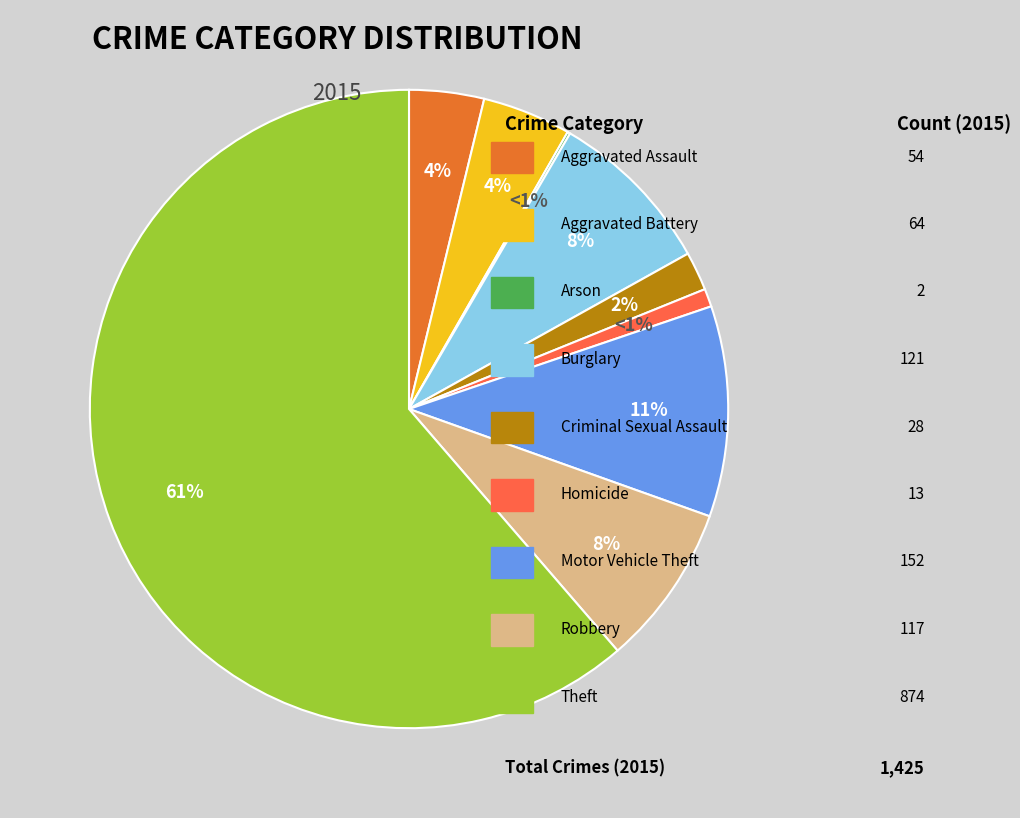

To the nearest percent, what portion does Theft represent?

61%